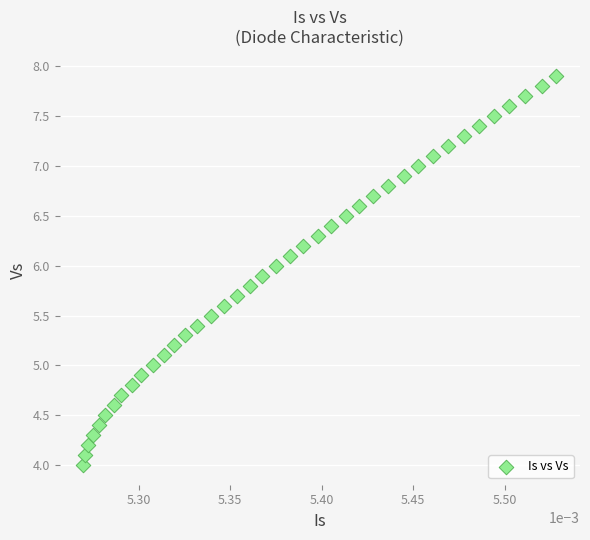

What is the range of Y values (max minus min)?

3.9